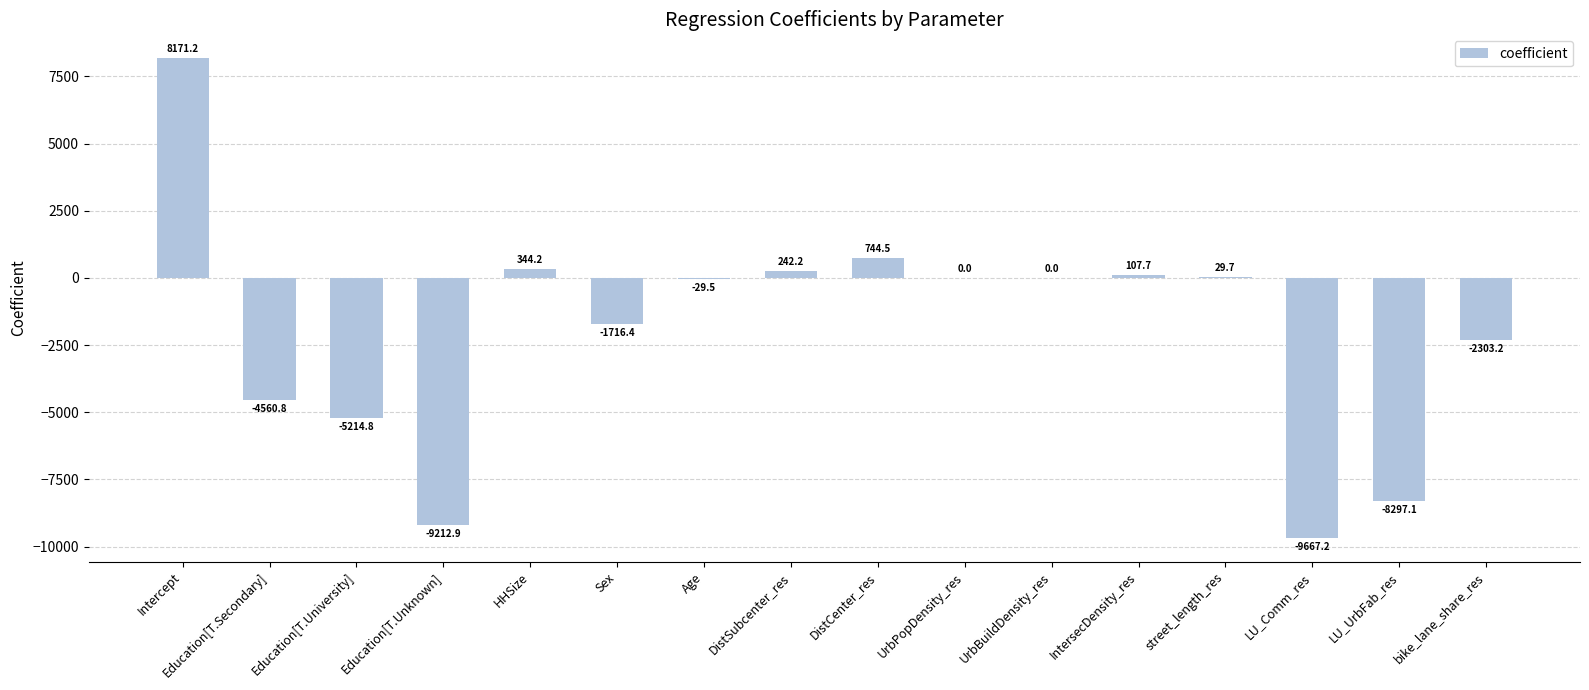

What value does the data have at HHSize?

344.2